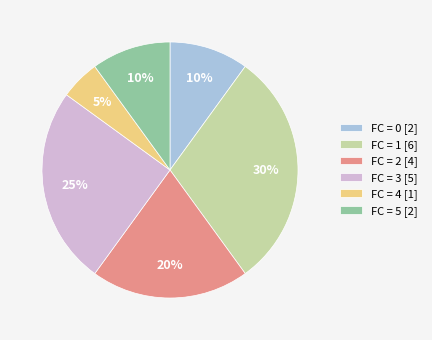

To the nearest percent, what is the difference between the FC = 2 [4] and FC = 5 [2] slice percentages?

10%